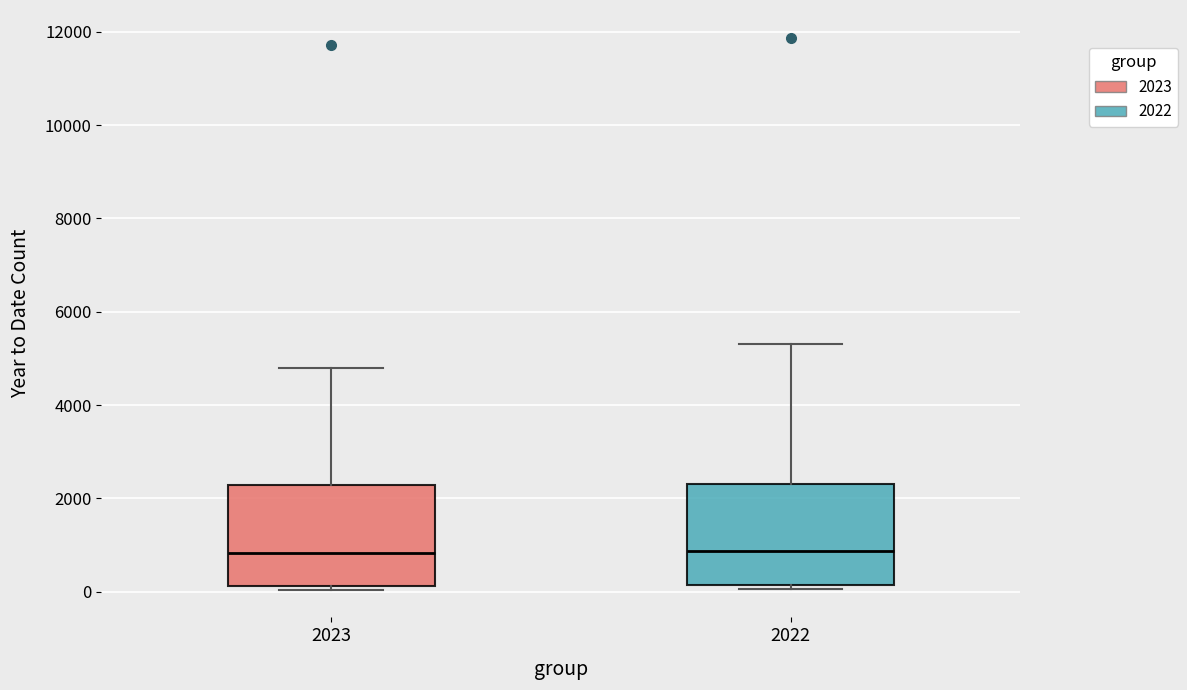

Reading left to right, transcribe this box plot: for each box, give where its median line is, the range the box spans, and where its two whiskers end, as read against the y-axis. The values are not printed on the chart, so give them approximately, as read against the axis.

2023: median 800, box 200 to 2200, whiskers 0 to 4800
2022: median 800, box 200 to 2400, whiskers 0 to 5400